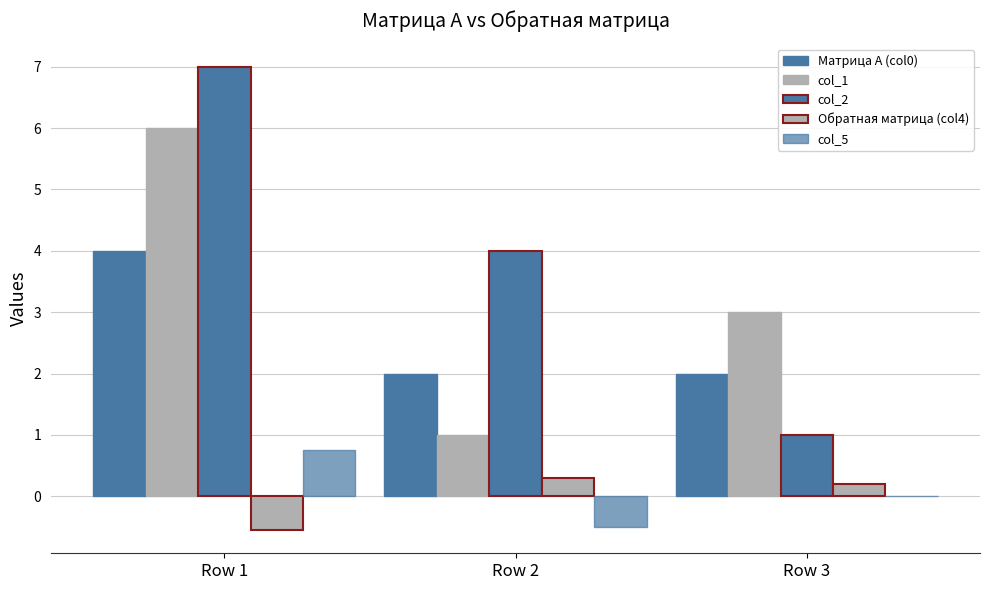

Is the value of col_1 at Row 3 greater than the value of Обратная матрица (col4) at Row 2?

Yes